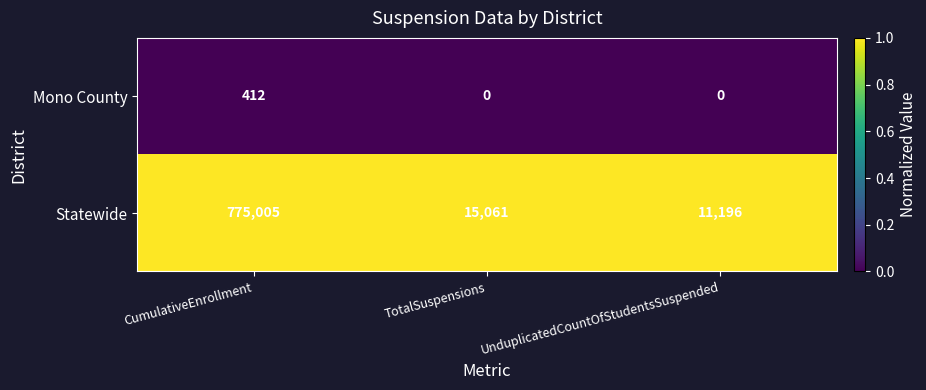

Reading left to right, list all the values displayed in this chart.

Mono County: CumulativeEnrollment=412	TotalSuspensions=0	UnduplicatedCountOfStudentsSuspended=0
Statewide: CumulativeEnrollment=775005	TotalSuspensions=15061	UnduplicatedCountOfStudentsSuspended=11196